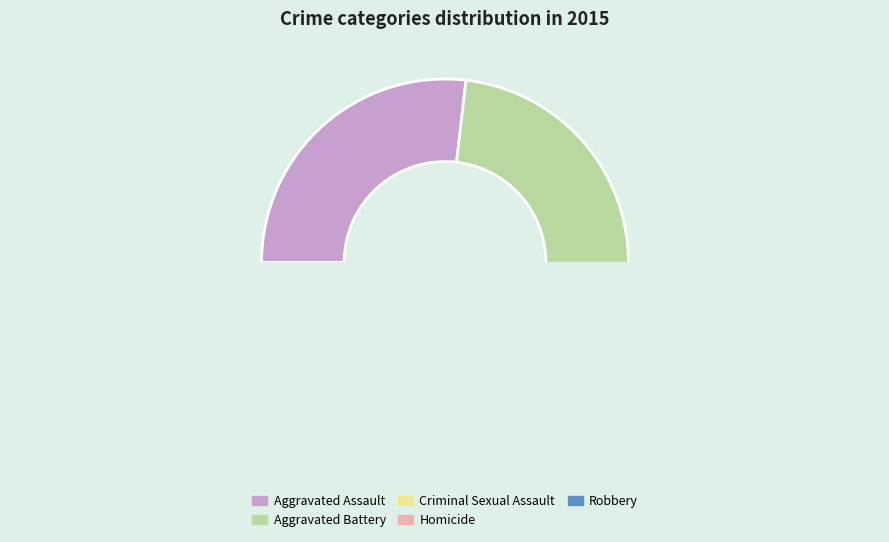

Is the sum of Aggravated Assault and Aggravated Battery greater than half?

Yes